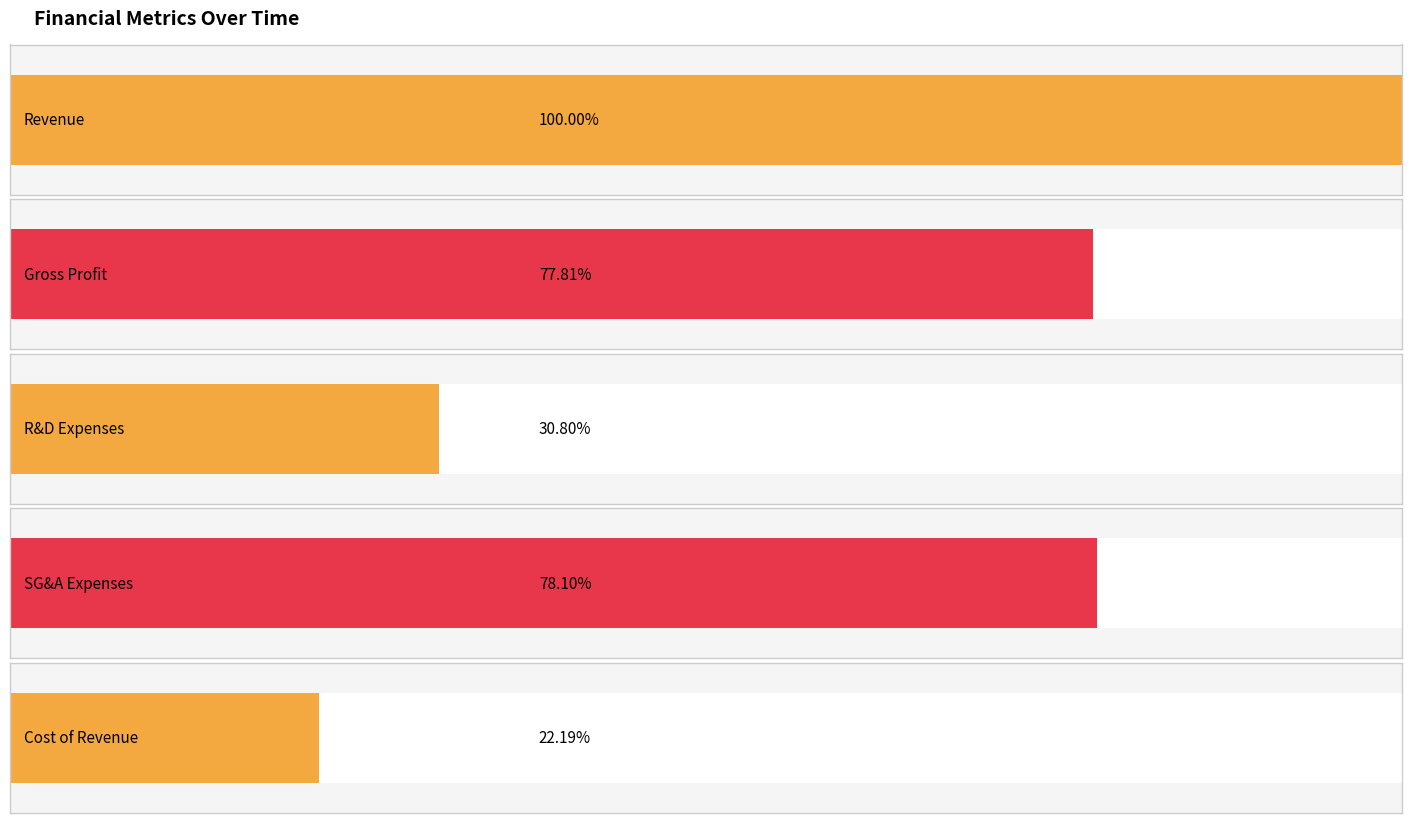

What are all the series names shown in the legend?

Revenue, Gross Profit, R&D Expenses, SG&A Expenses, Cost of Revenue